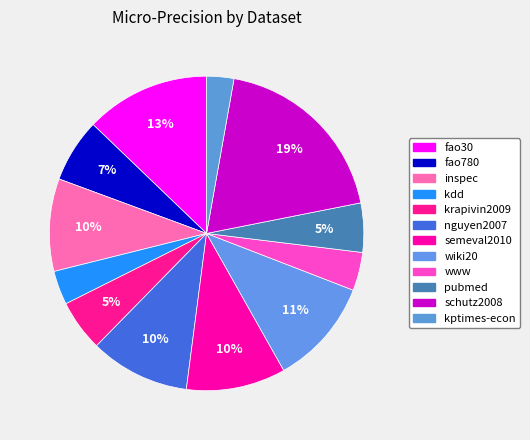

Is it true that fao30 is 13% of the pie?

True